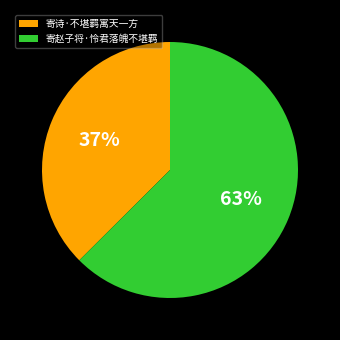

Is it true that 寄诗·不堪羁寓天一方 is 32% of the pie?

False